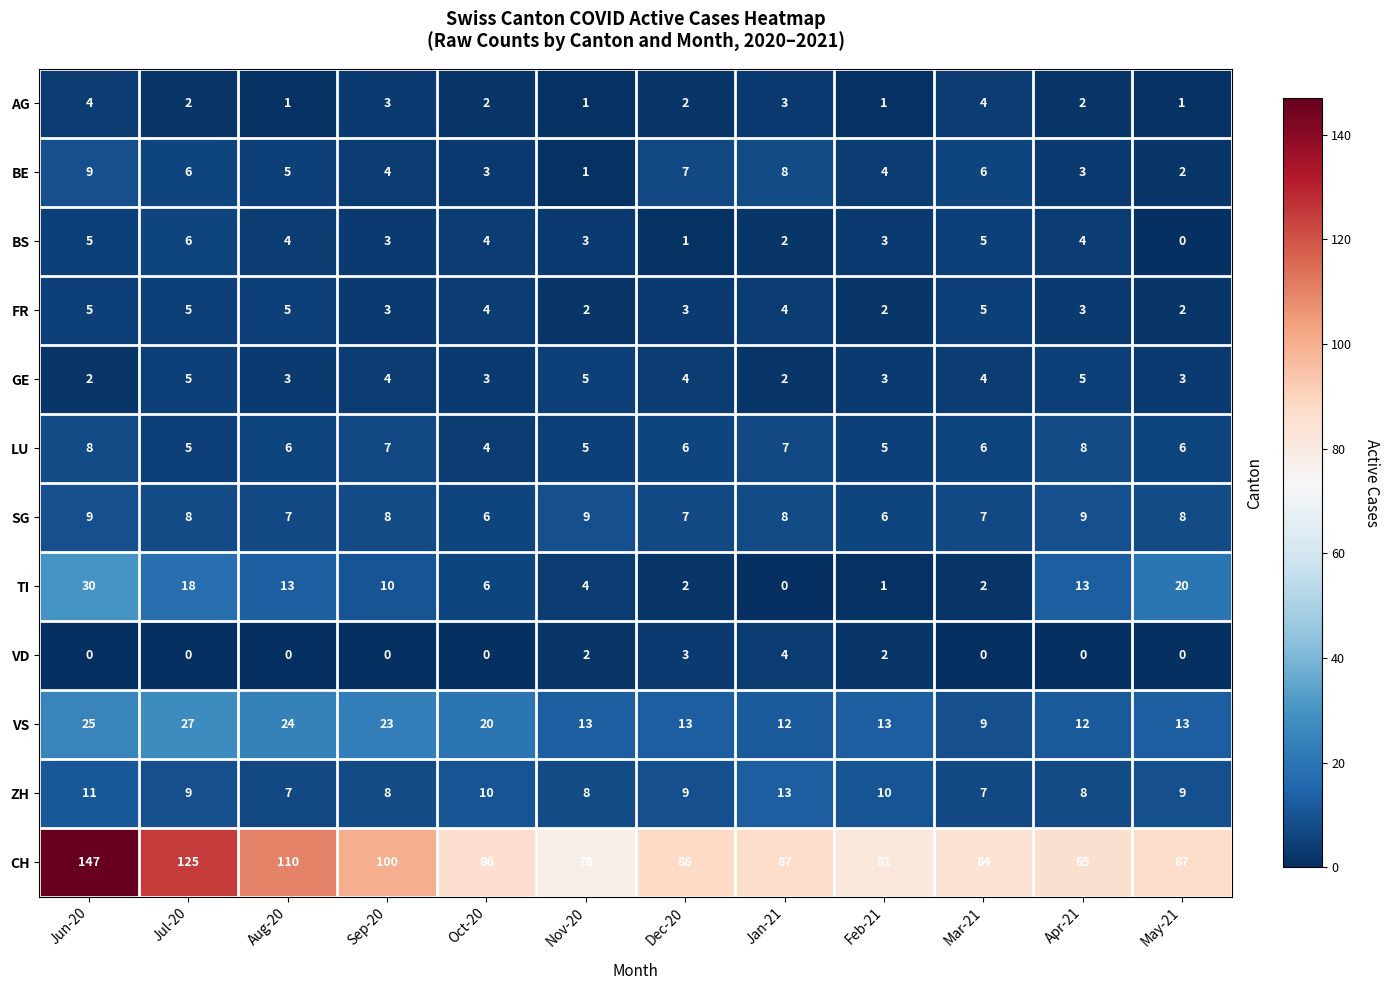

What is the difference between the maximum and minimum values in the FR series?

3